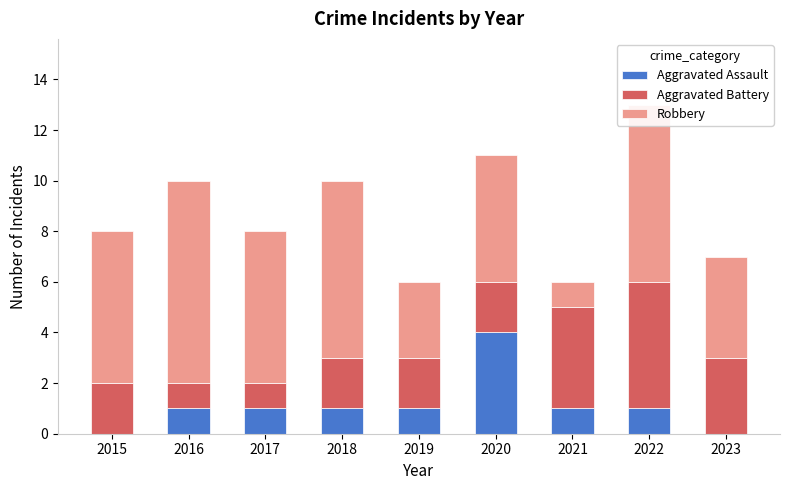

Which category has the highest value in the Aggravated Assault series?

2020